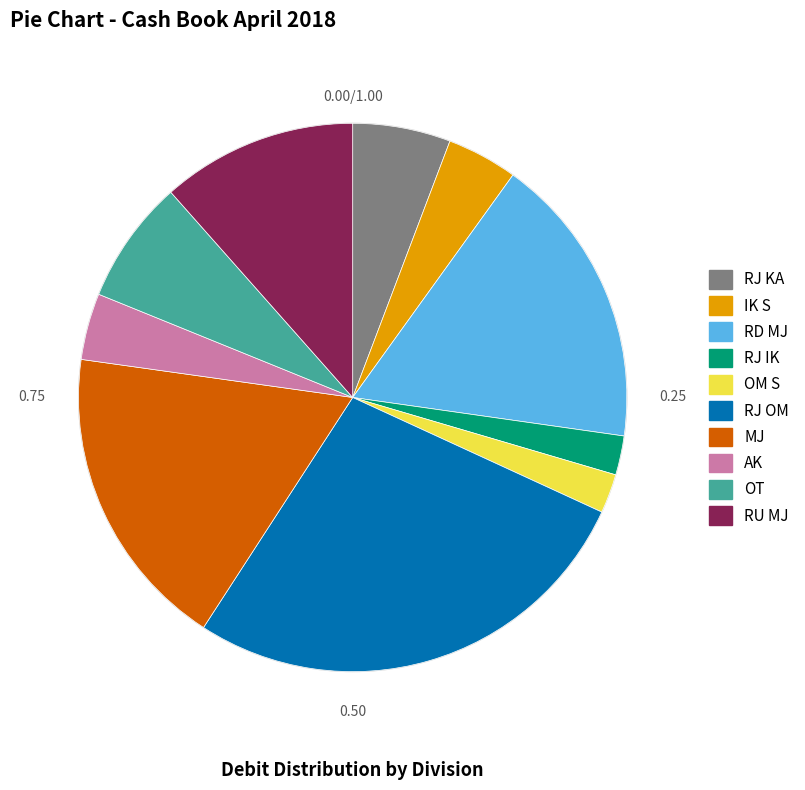

Between IK S and OM S, which is larger?

IK S